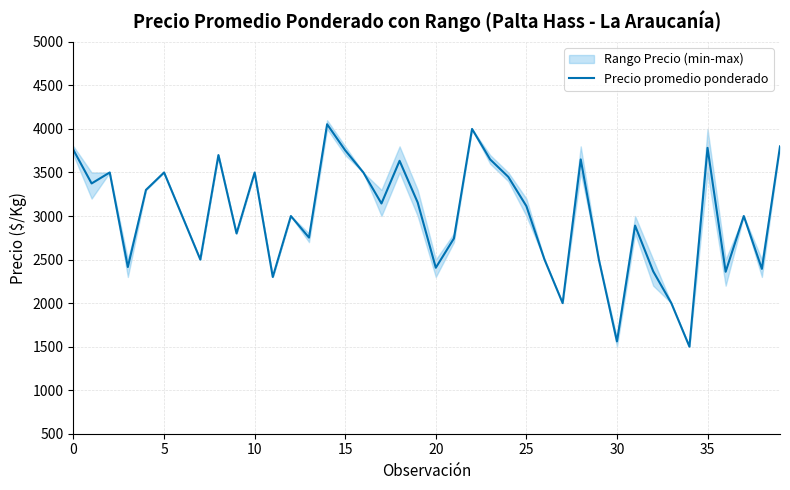

How many values exceed 3114?

19